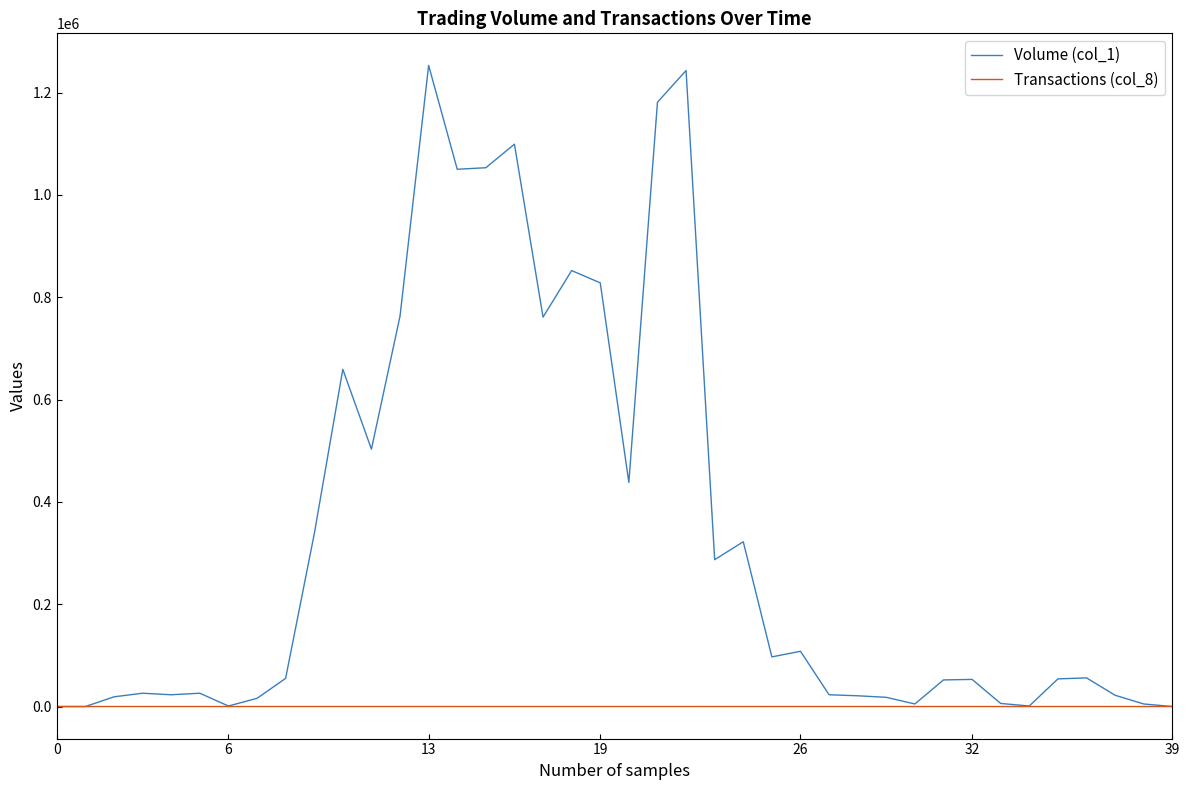

Which series has the largest range (max minus min)?

Volume (col_1)